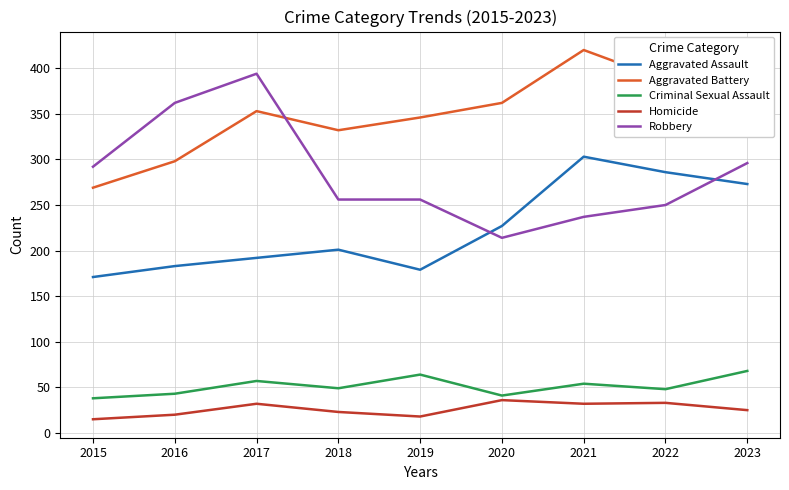

The value of Homicide at 2022 is 33. True or false?

True